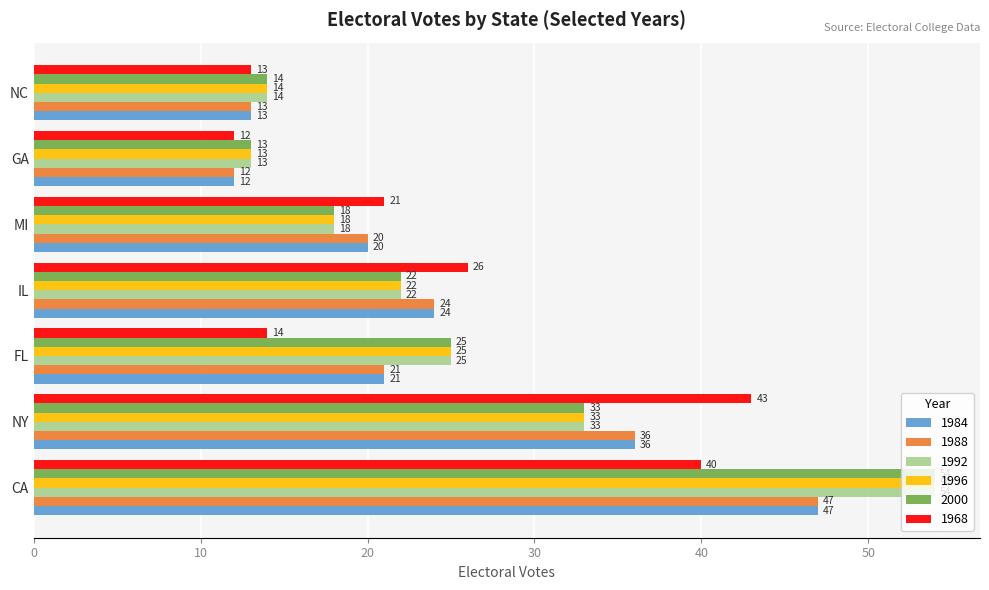

Which category has the lowest value across all series?

GA